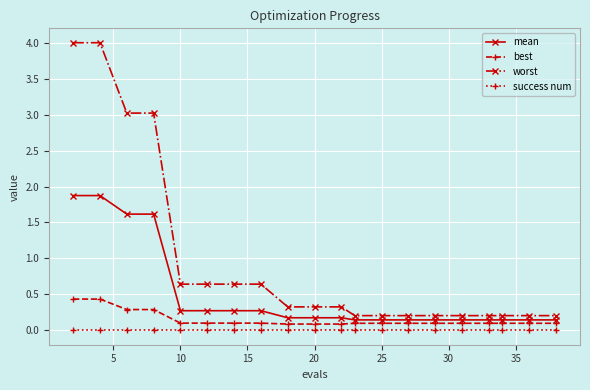

Which series has the largest range (max minus min)?

worst